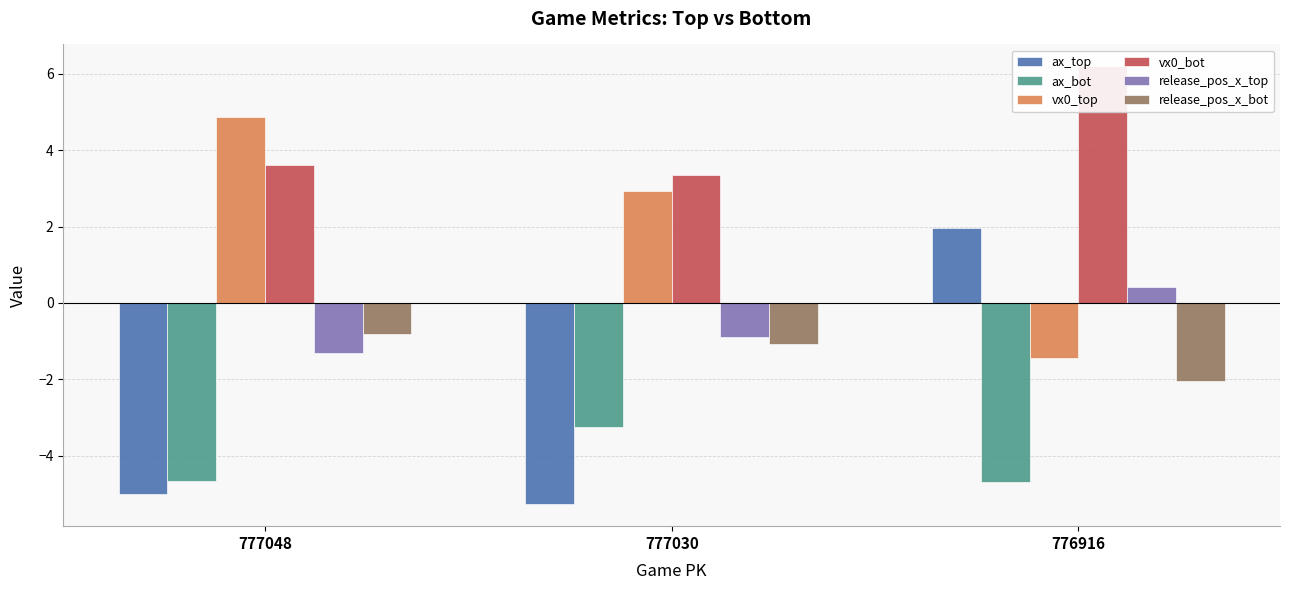

How many distinct data groups are displayed?

6